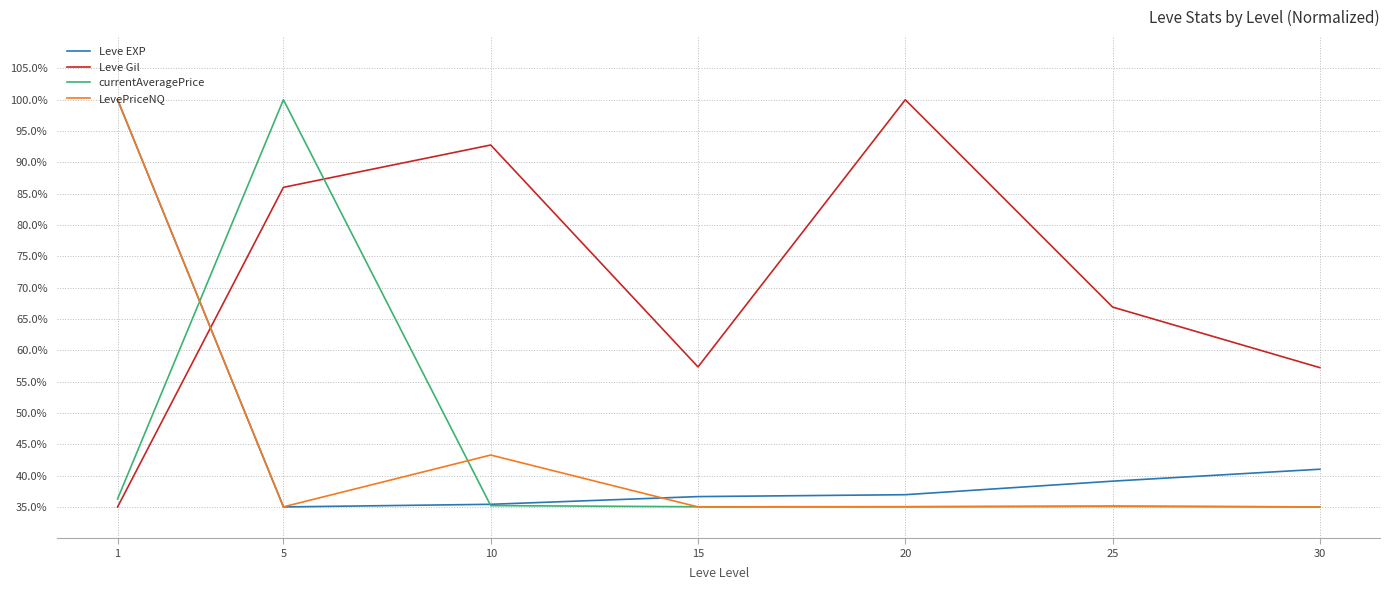

At how many categories does at least one series exceed 37?

7